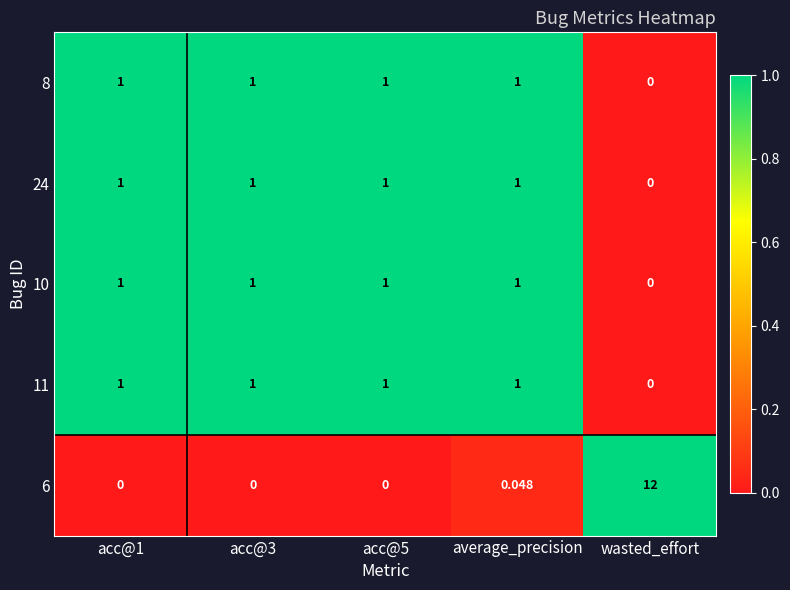

Where is 11 nearest to the value 0?

wasted_effort